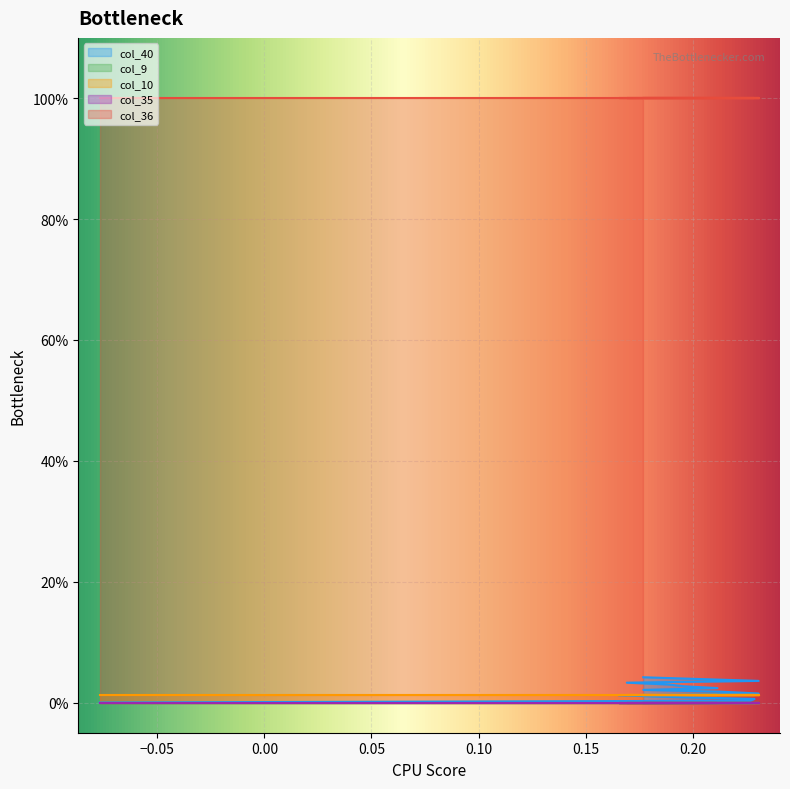

Rank the categories by col_36 value from lowest to highest.

0, 1, 2, 3, 4, 5, 6, 7, 8, 9, 10, 11, 12, 13, 14